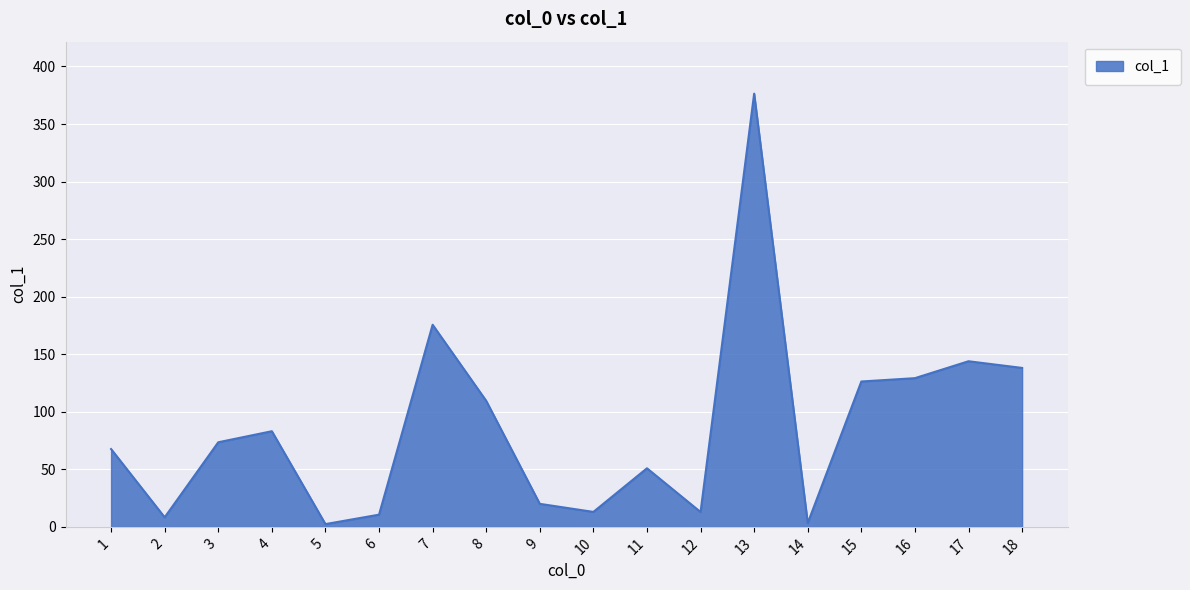

Is it true that the value at 12 is 12.9?

True